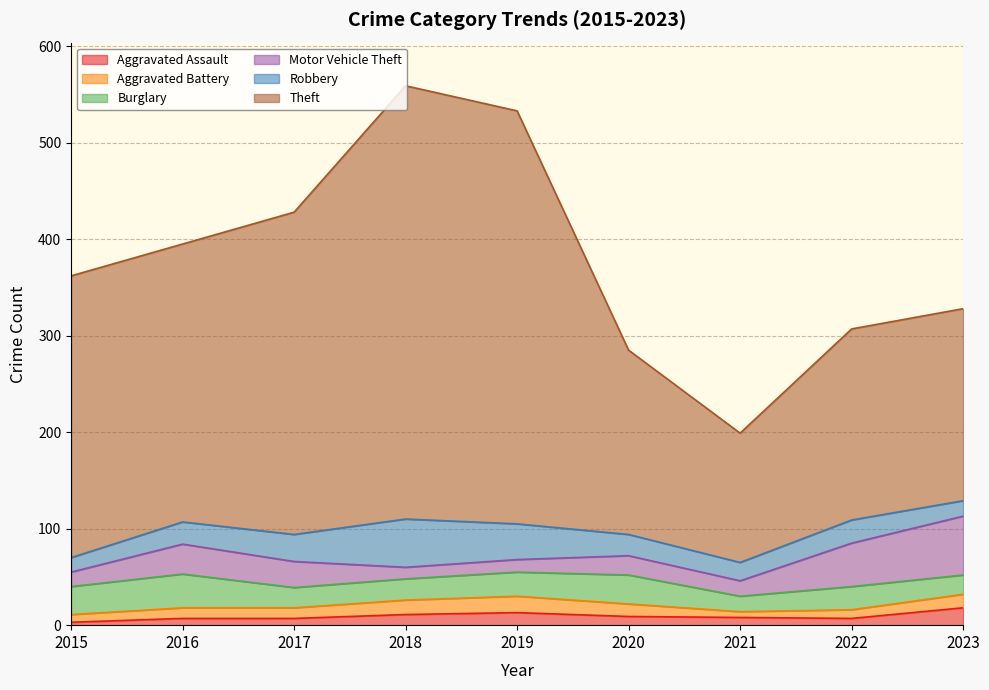

Where is Motor Vehicle Theft nearest to the value 36?

2016